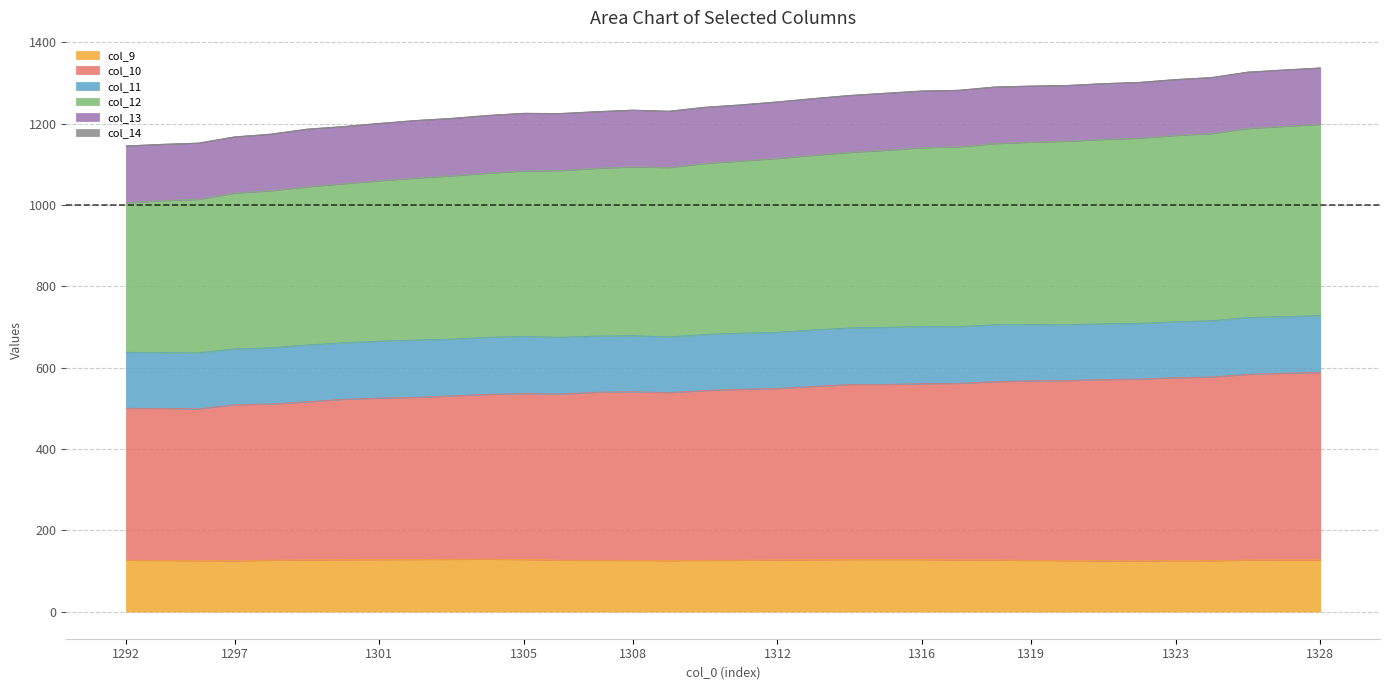

What is the maximum value for col_9?

128.9